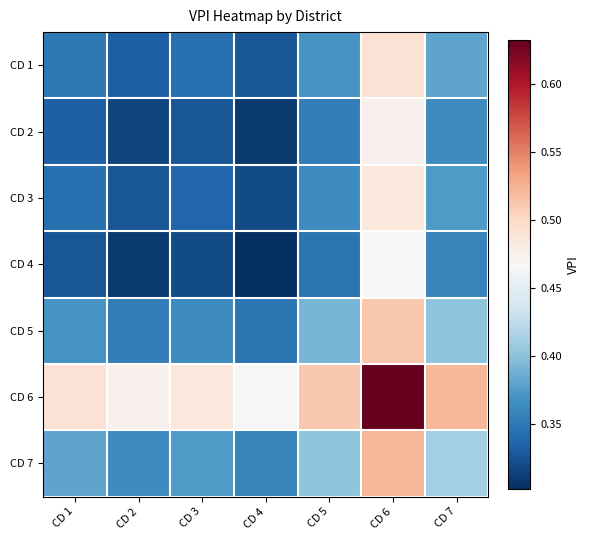

How many distinct data groups are displayed?

7